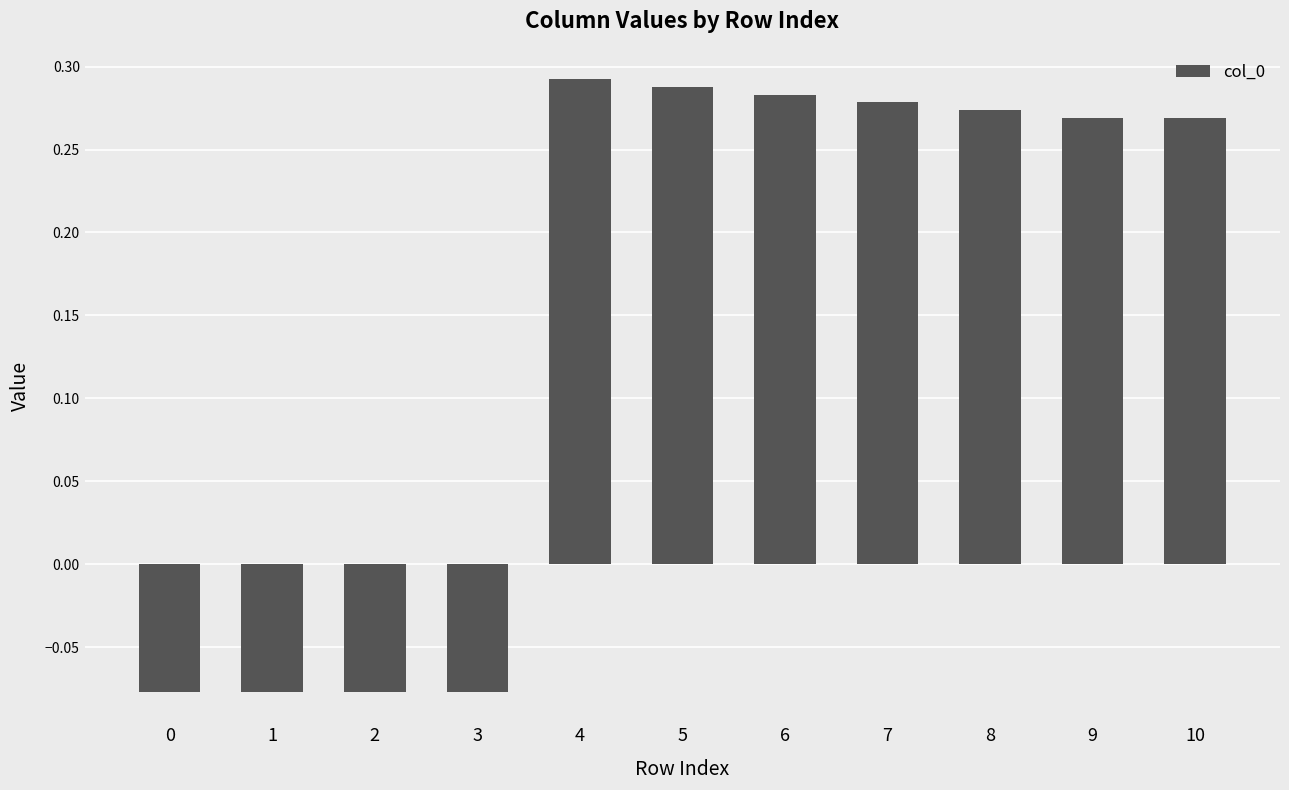

How many values are between 0 and 1?

7